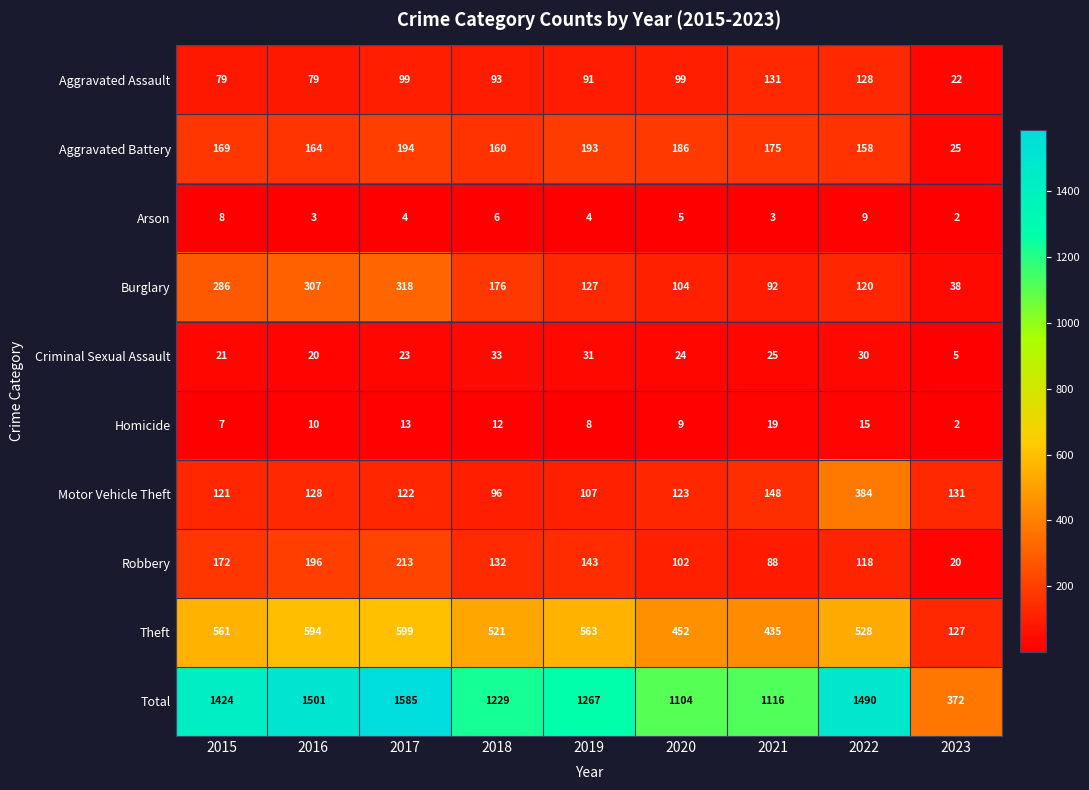

What is the highest value of the Robbery series?

213